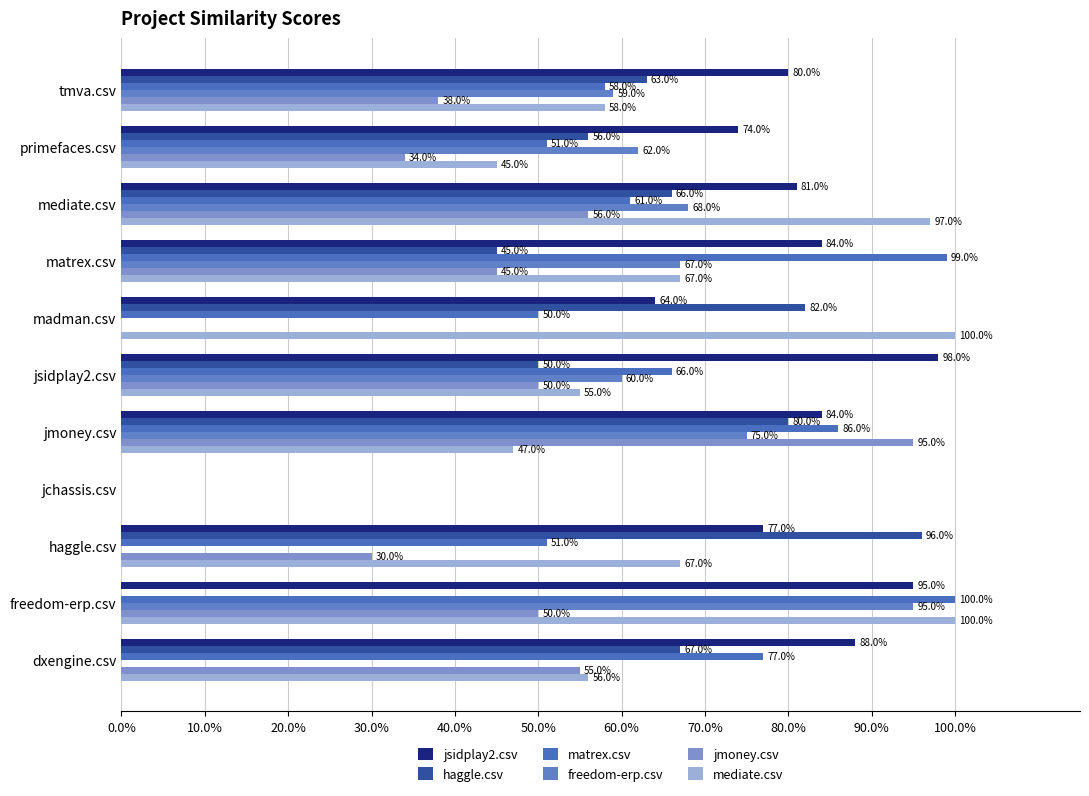

What is the average value of the mediate.csv series?

0.6